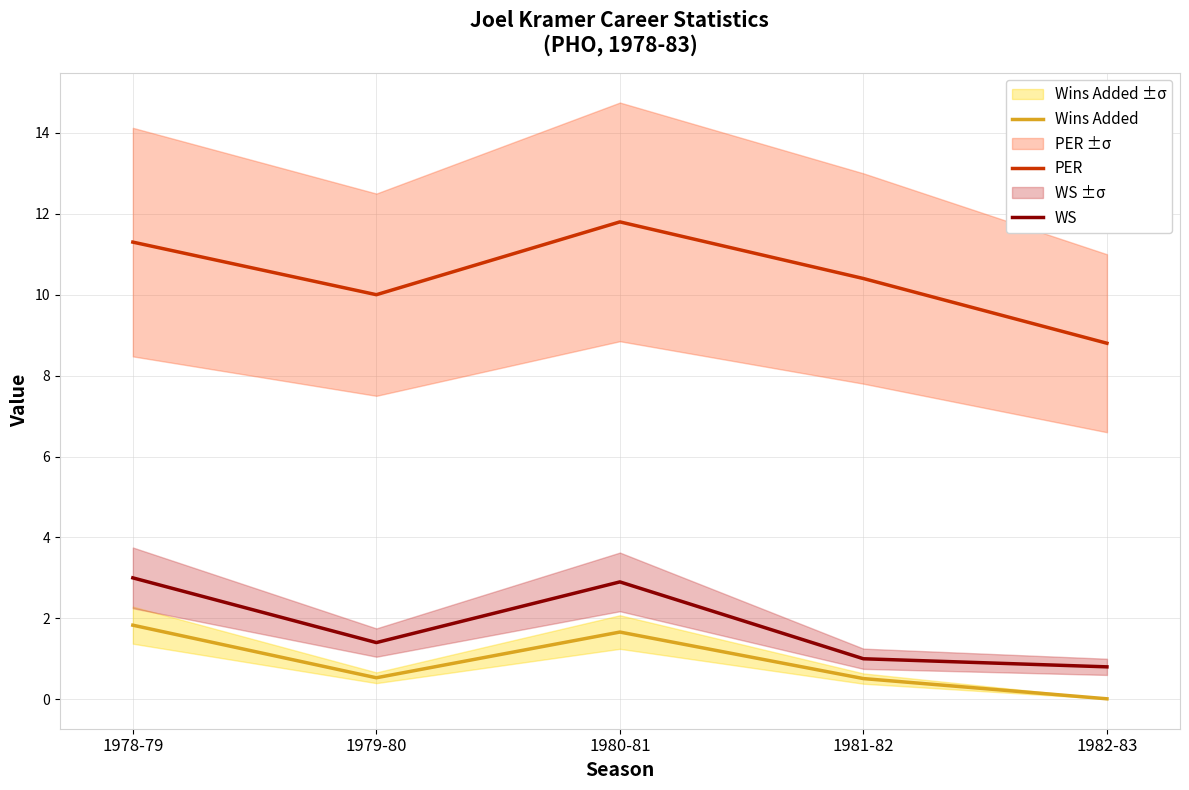

Reading right to left, transcribe all the data shown in this chart.

Wins Added: 1982-83=0.0	1981-82=0.5	1980-81=1.7	1979-80=0.5	1978-79=1.8
PER: 1982-83=8.8	1981-82=10.4	1980-81=11.8	1979-80=10.0	1978-79=11.3
WS: 1982-83=0.8	1981-82=1.0	1980-81=2.9	1979-80=1.4	1978-79=3.0